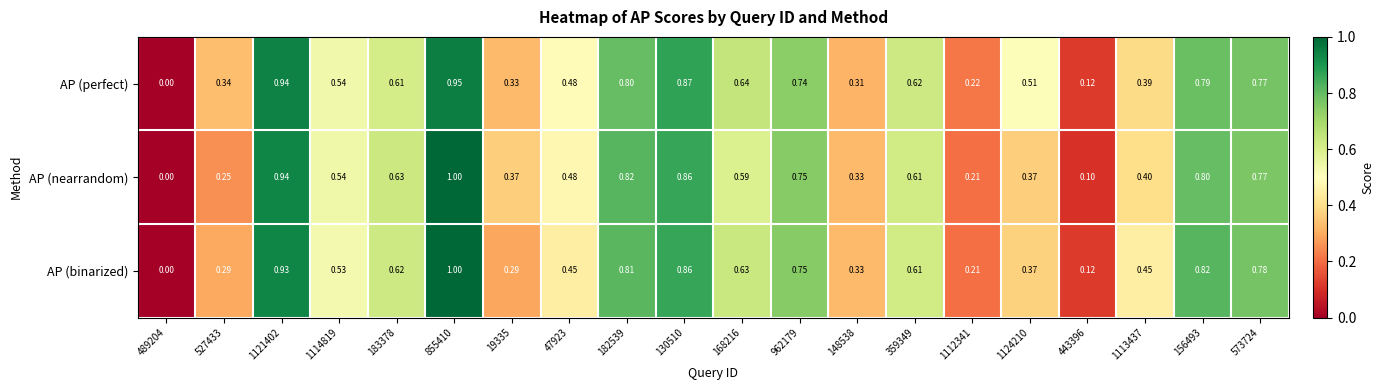

Between 148538 and 1113437, which series saw the biggest shift?

AP (binarized)